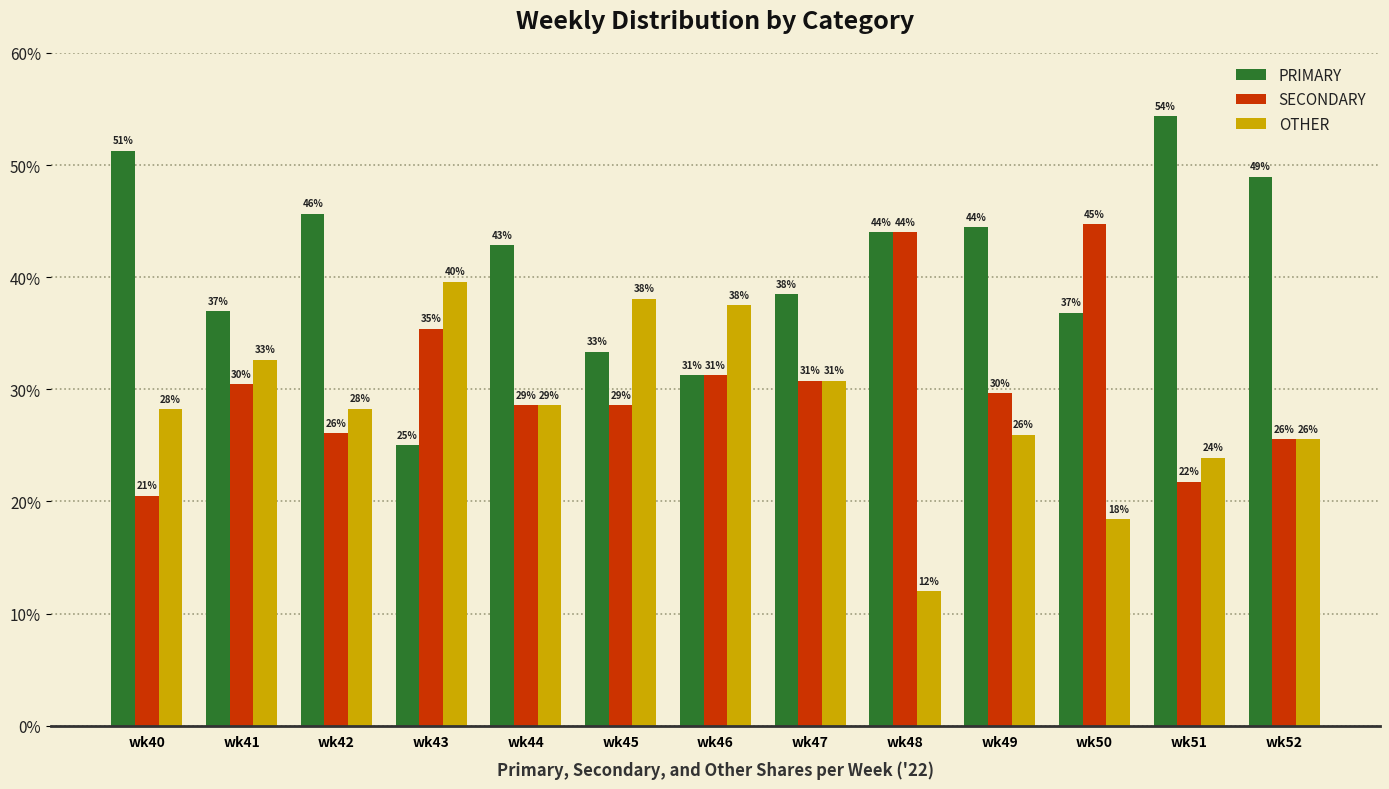

Is the value of OTHER at wk44 greater than the value of PRIMARY at wk46?

No